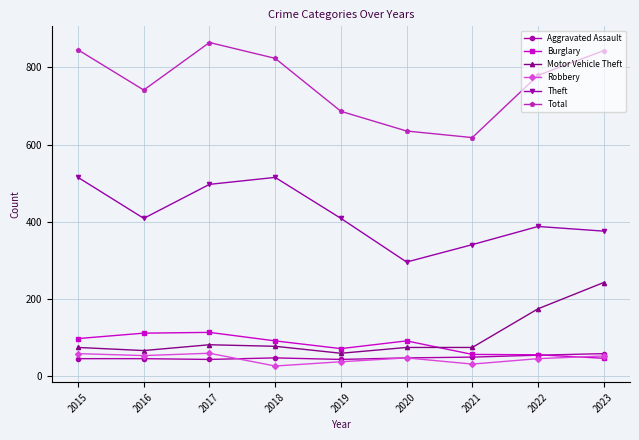

Read the Robbery value at 2021, to the nearest 5.

30